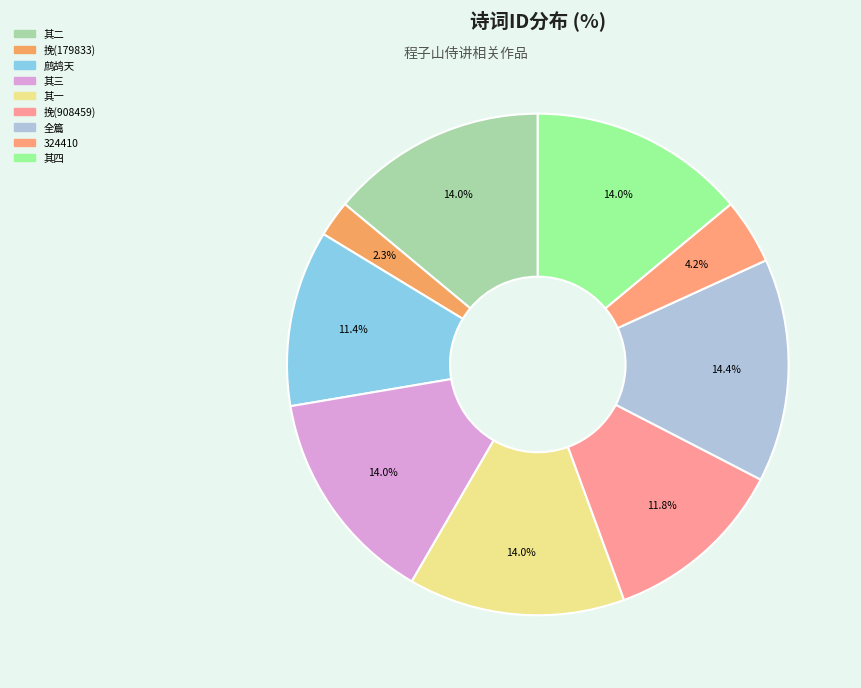

How many segments does this pie chart have?

9